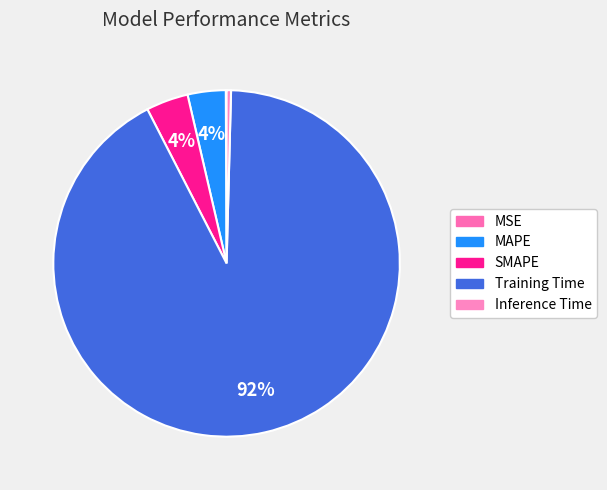

Which slice is the largest?

Training Time